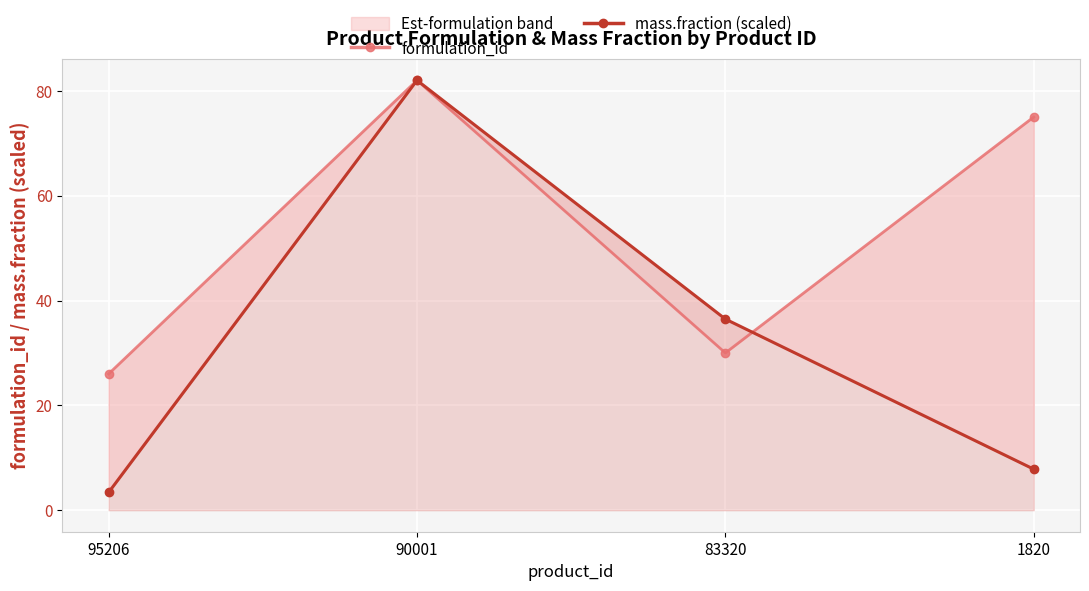

What is the average value of the formulation_id series?

53.2